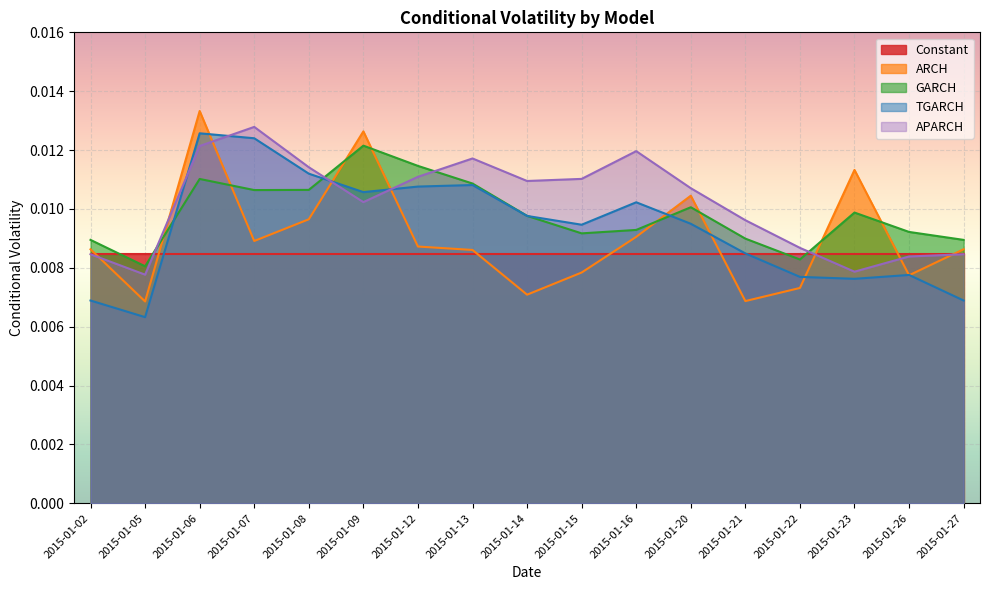

How many lines are shown in the chart?

5